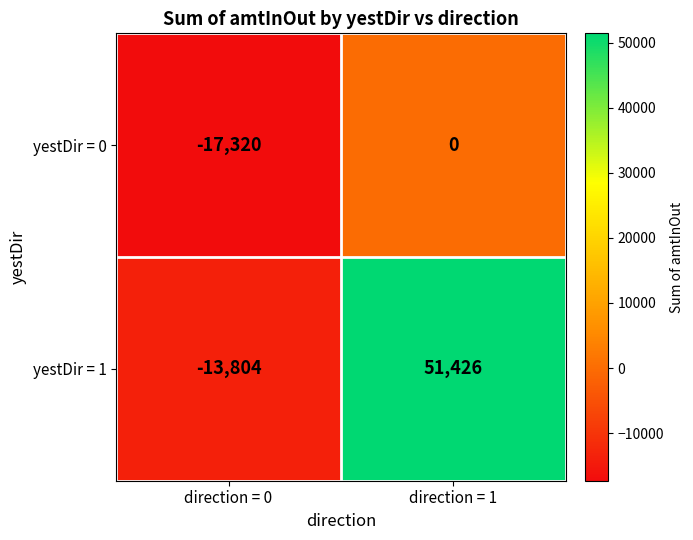

True or false: yestDir = 0 has a value of -17320 at direction = 0.

True